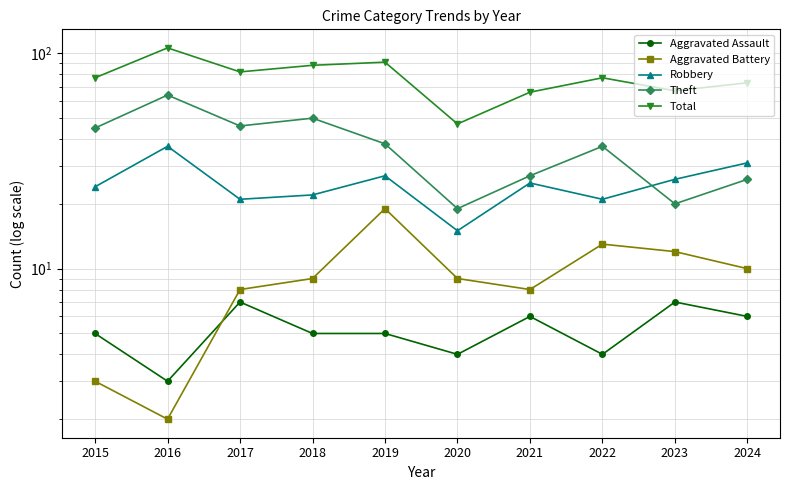

Which series has the largest total across all categories?

Total